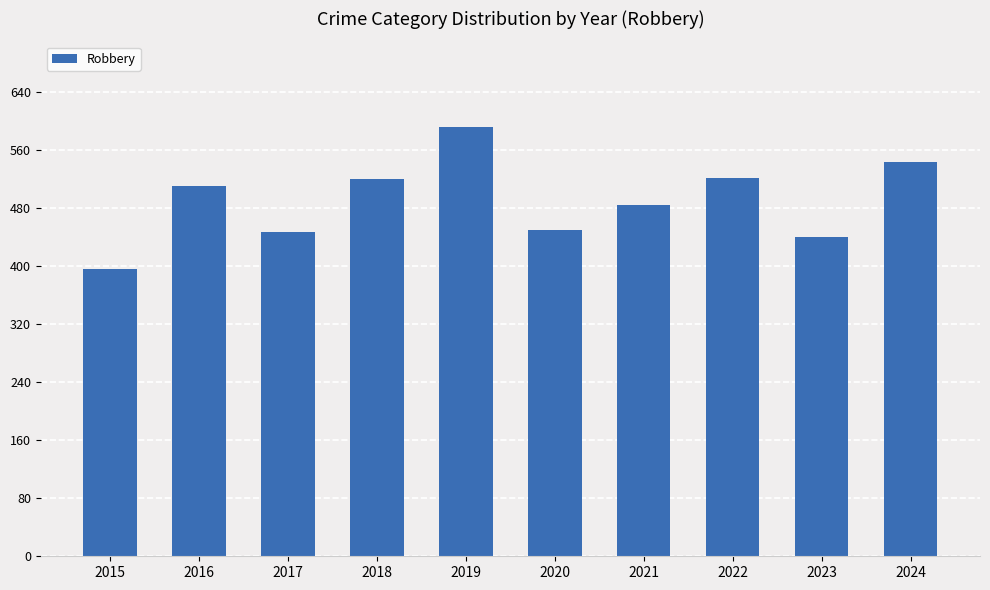

Which label corresponds to the smallest value in the chart?

2015